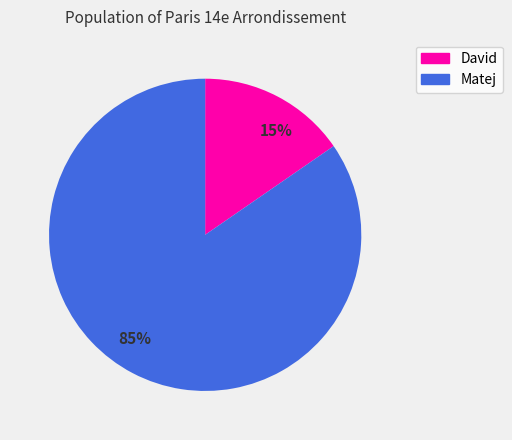

To the nearest percent, what is the combined percentage of 85% and 15%?

100%